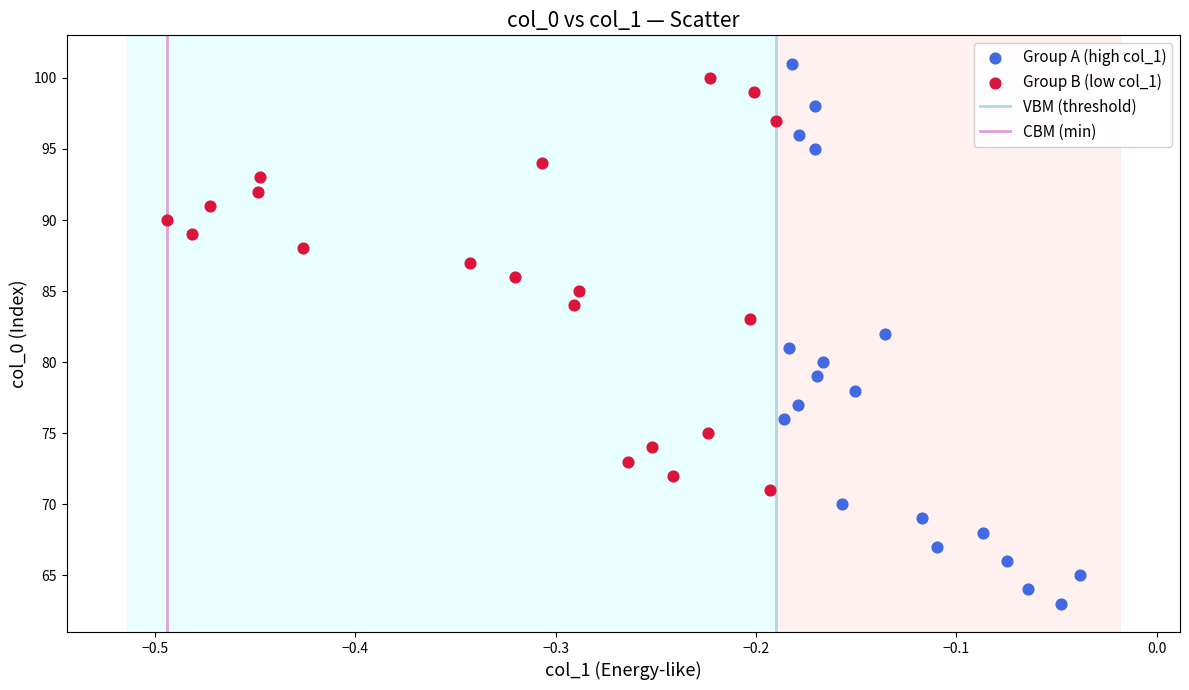

Which series has the widest spread of Y values?

Group A (high col_1)